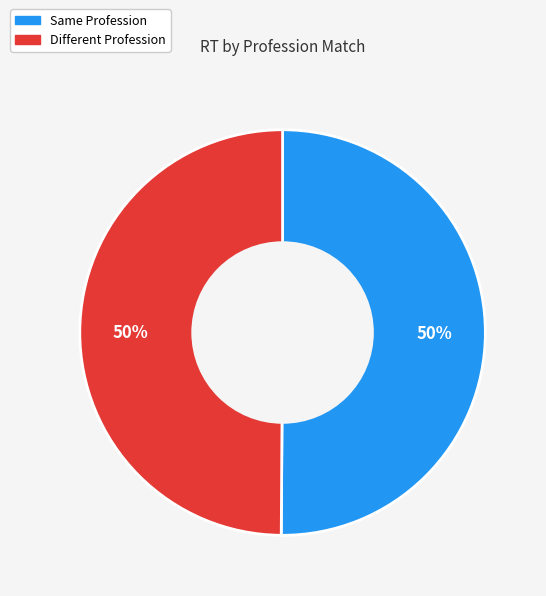

How many segments does this pie chart have?

2